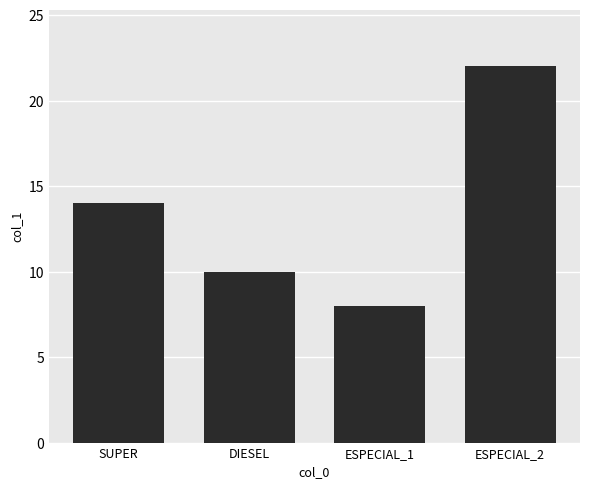

What is the label of the 1st bar from the right?

ESPECIAL_2